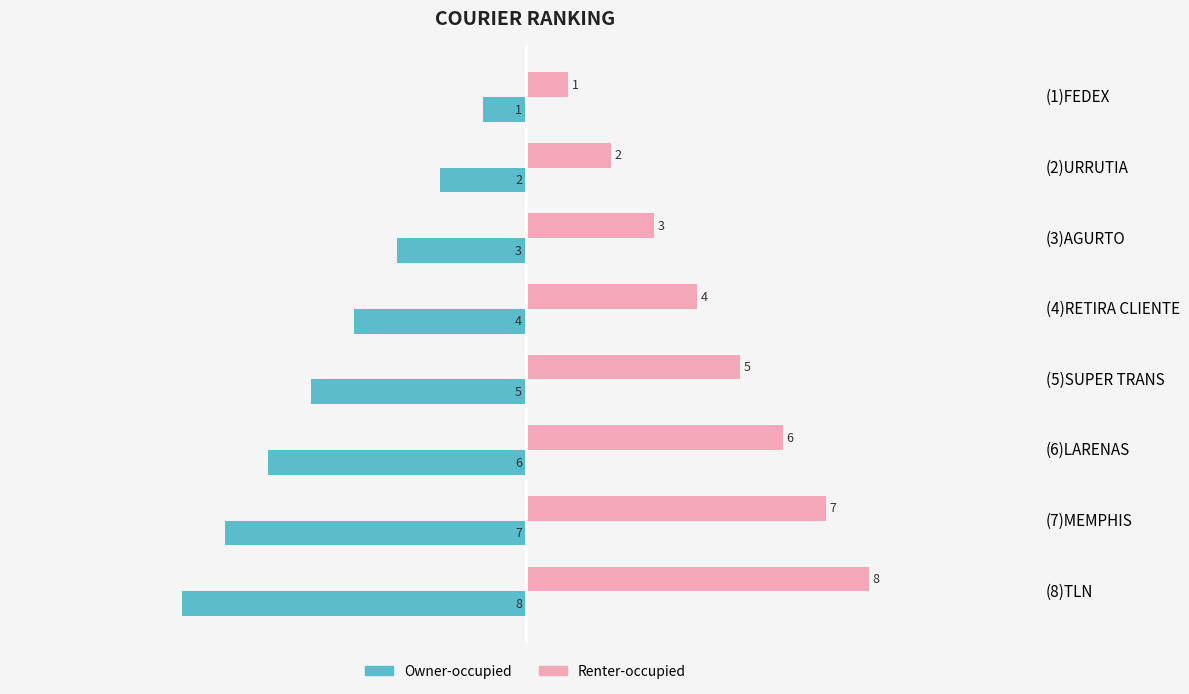

What is the spread (max minus min) of values at (6)LARENAS?

12